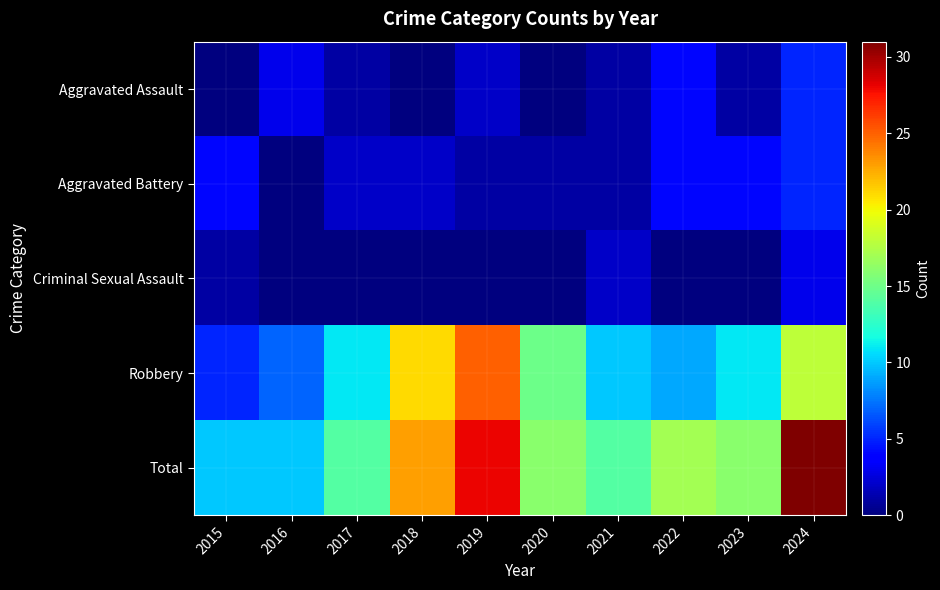

At how many categories does at least one series exceed 2?

10